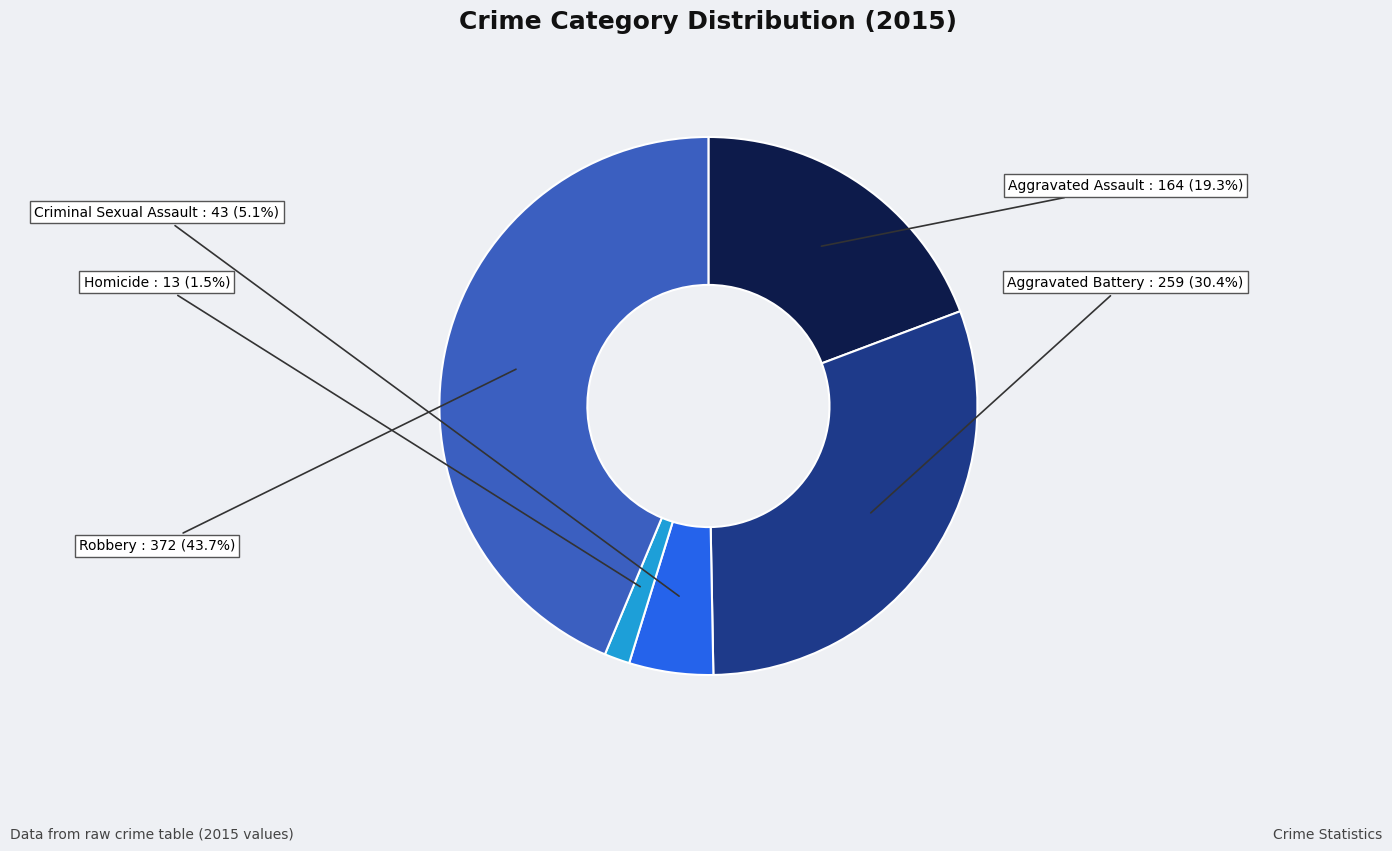

What portion of the pie excludes Aggravated Battery?

69.6%